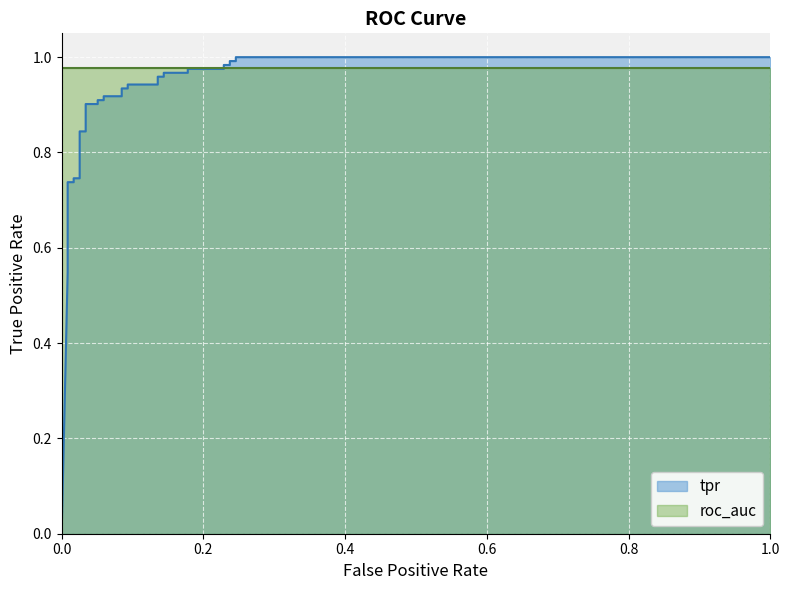

Which category has the highest value across all series?

0.2457627118644068